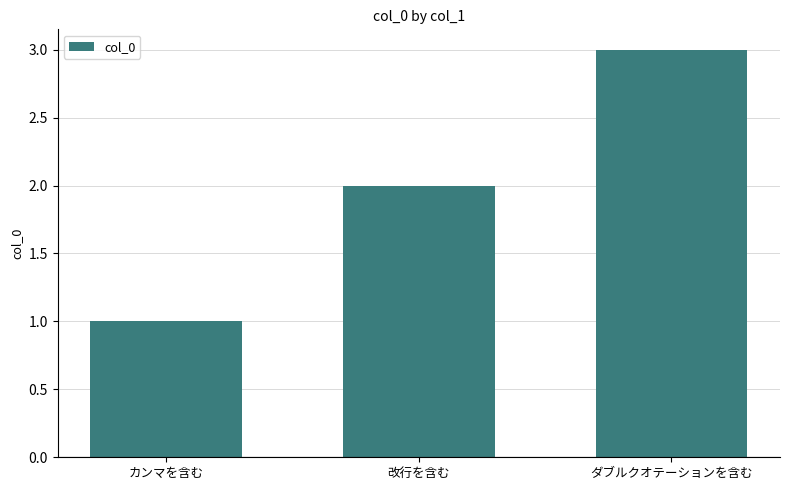

What position from the right is カンマを含む?

3